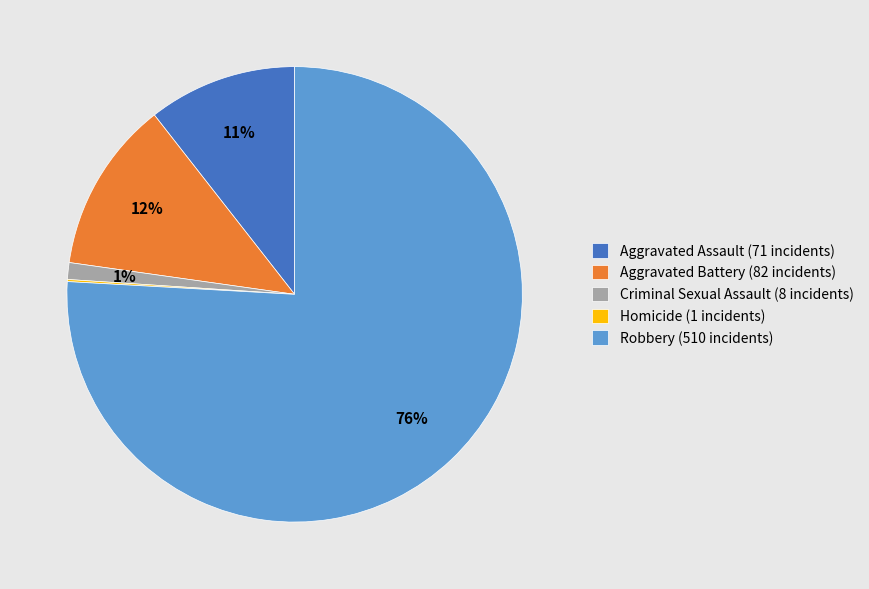

To the nearest percent, what is the average slice percentage?

20%